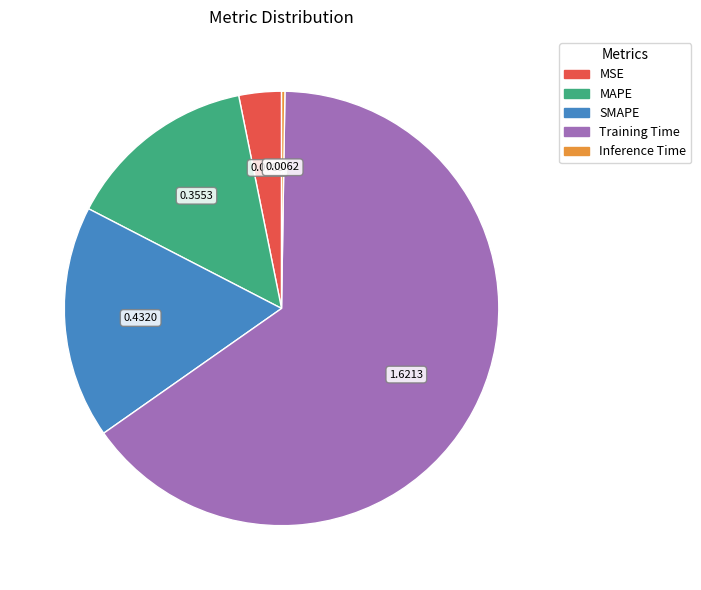

Is the sum of SMAPE and Training Time greater than half?

Yes